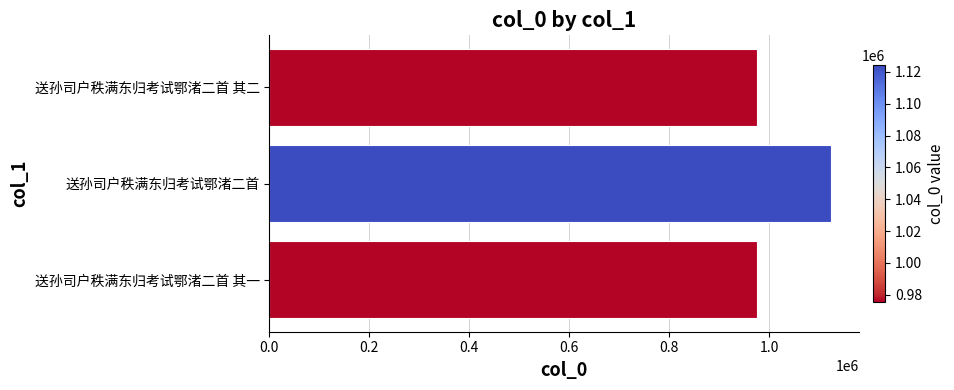

Is it true that the value at 送孙司户秩满东归考试鄂渚二首 其一 is 975435?

True